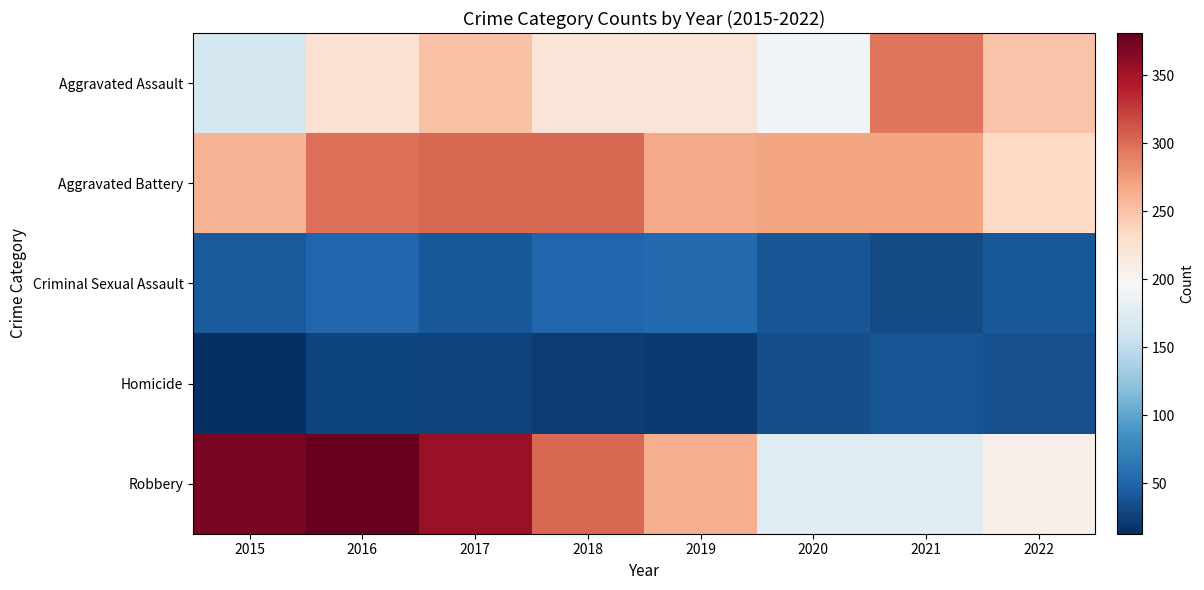

Which series changed the most between 2015 and 2019?

Robbery